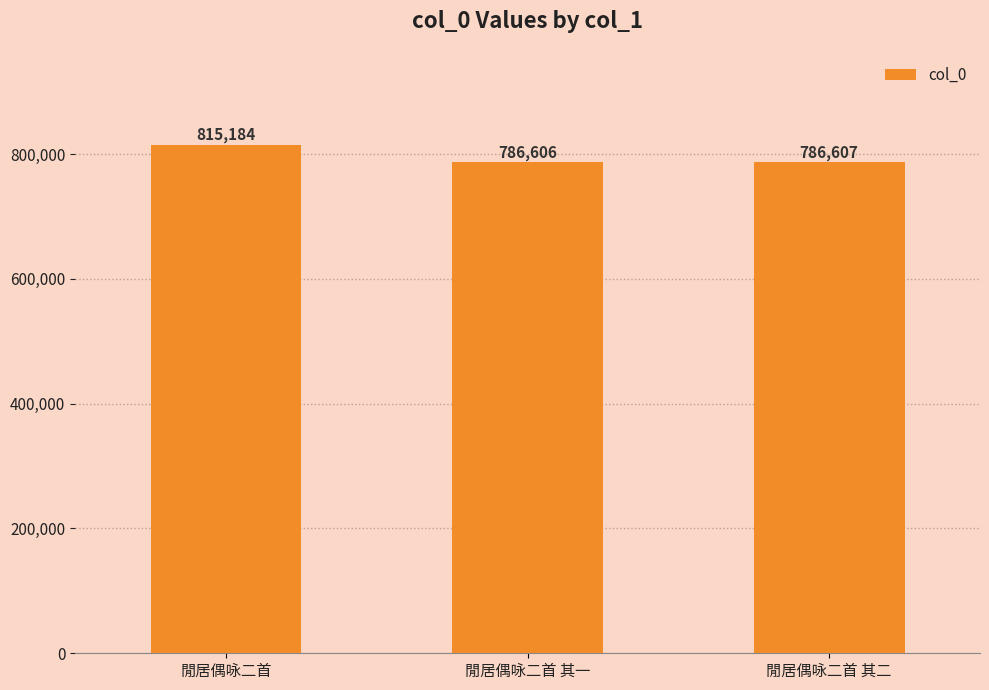

The chart shows a value of 1098662 at 閒居偶咏二首 其一. True or false?

False